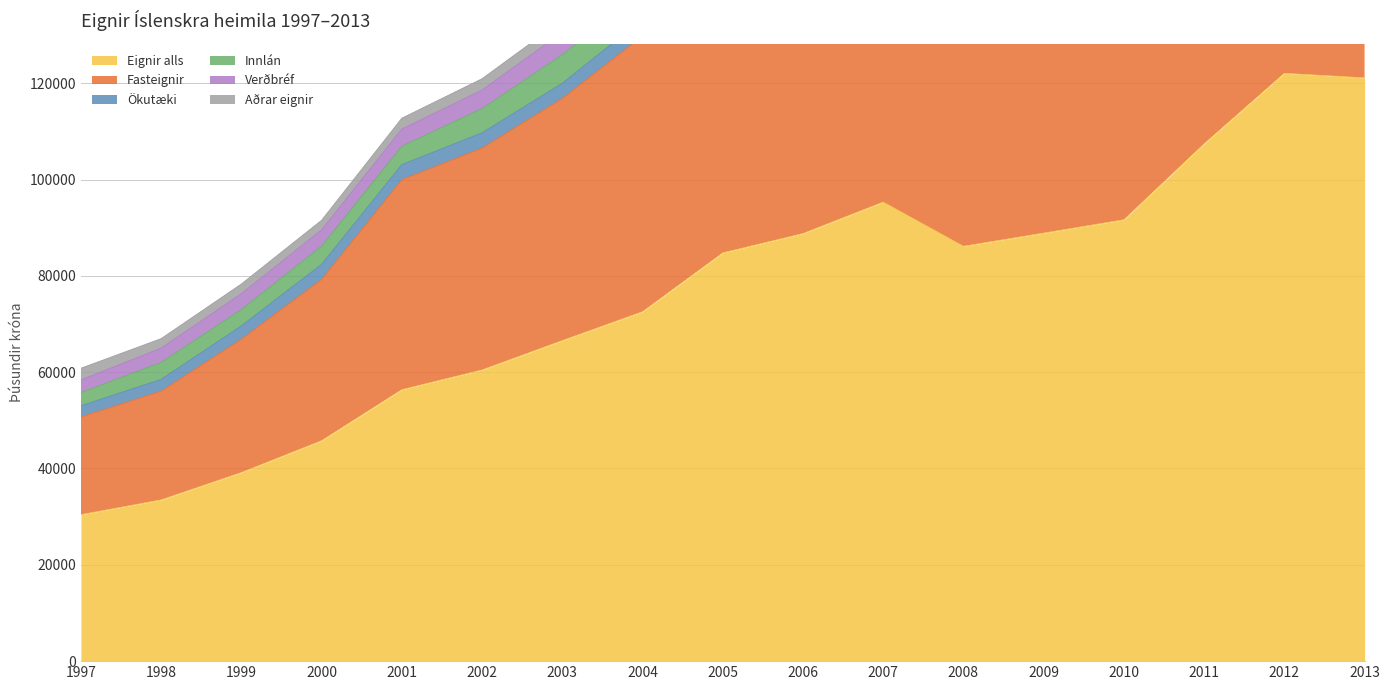

What value does the Fasteignir series have at 2009?

62845